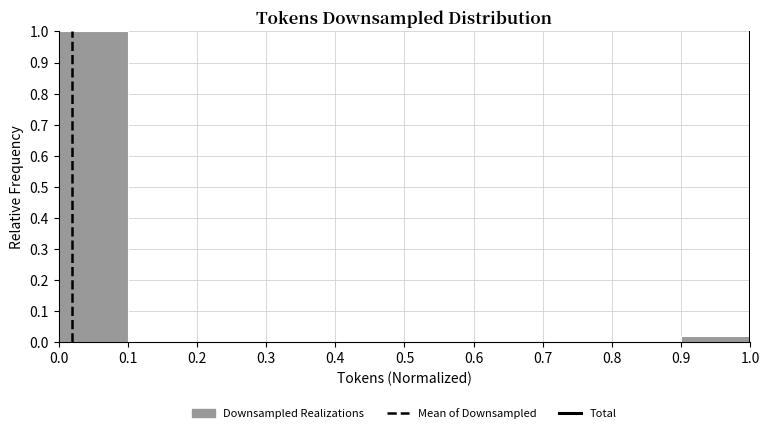

Reading left to right, transcribe this chart: for each bar, give the range it covers on the x-axis and its height. The values are not printed on the chart, so give them approximately, as read against the axis.

0.0 to 0.1: 1.00
0.1 to 0.2: 0
0.2 to 0.3: 0
0.3 to 0.4: 0
0.4 to 0.5: 0
0.5 to 0.6: 0
0.6 to 0.7: 0
0.7 to 0.8: 0
0.8 to 0.9: 0
0.9 to 1.0: 0.02